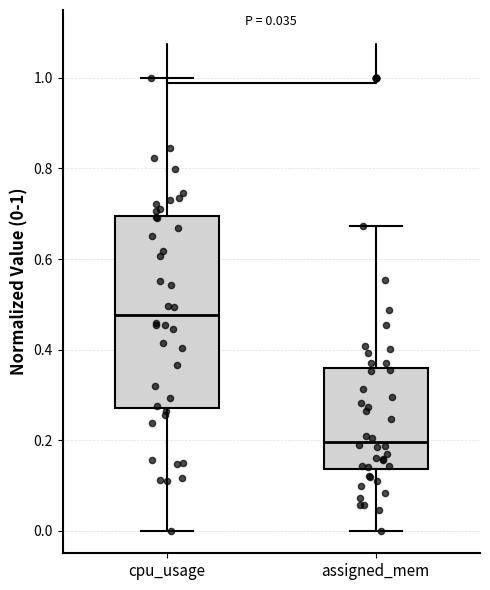

Which box has the highest median line?

cpu_usage